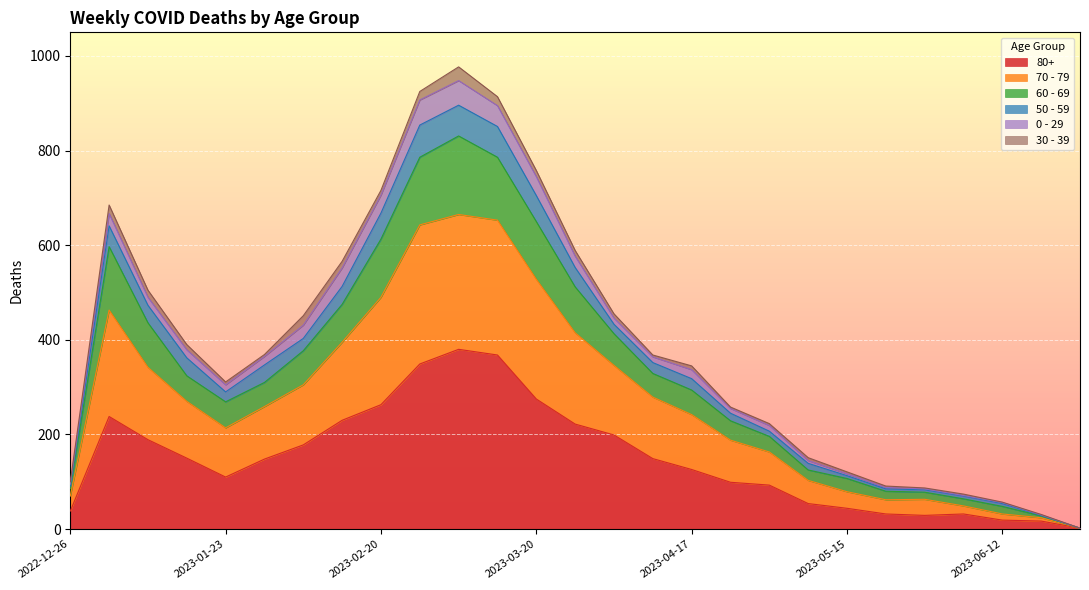

What is the average value of the 80+ series?

149